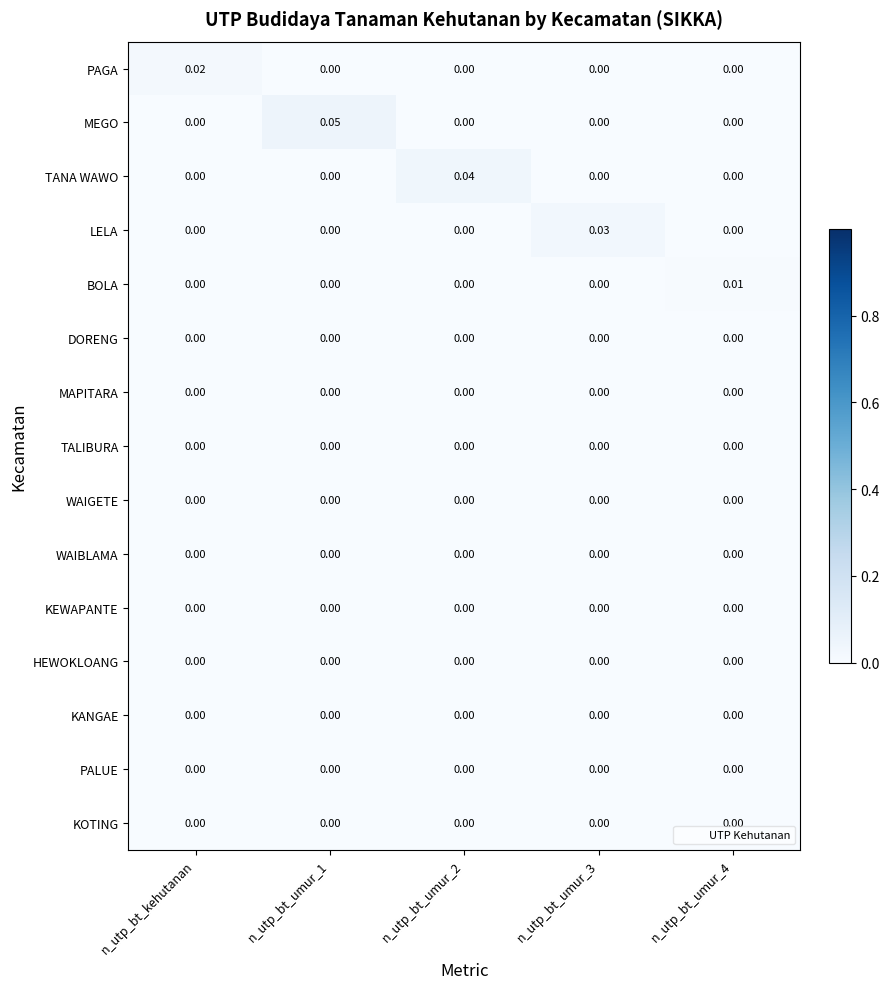

Is the value of TANA WAWO at n_utp_bt_umur_2 greater than the value of KANGAE at n_utp_bt_umur_1?

Yes